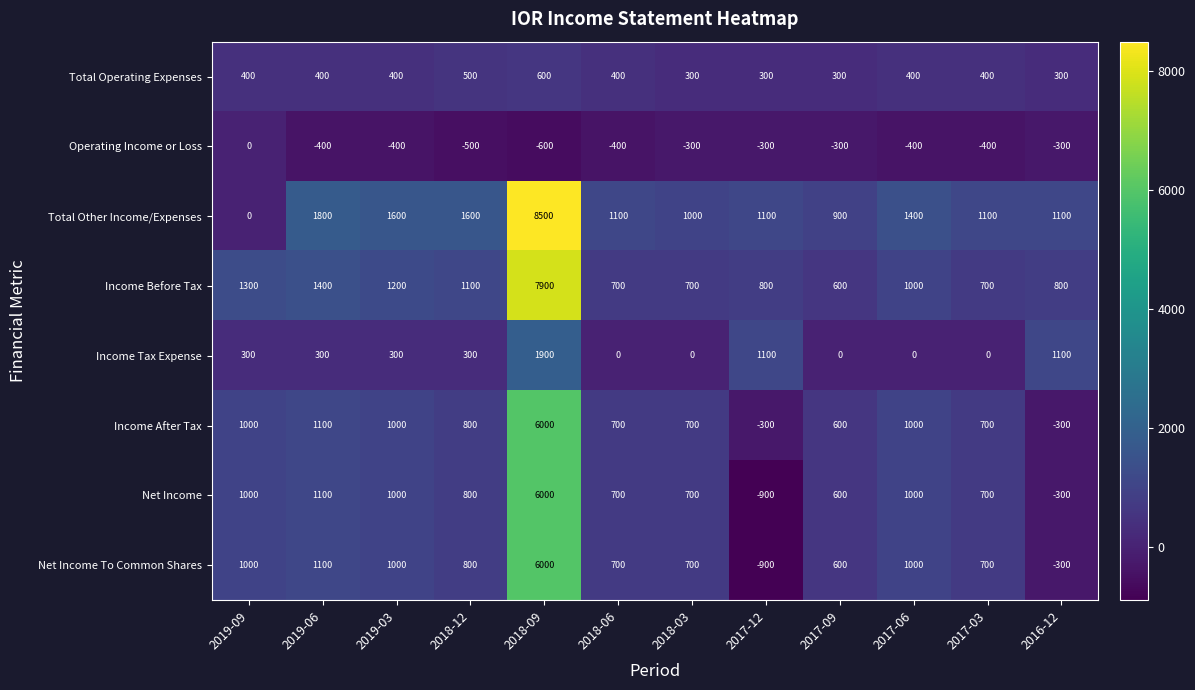

The Net Income To Common Shares series shows 1447 at 2019-06. True or false?

False